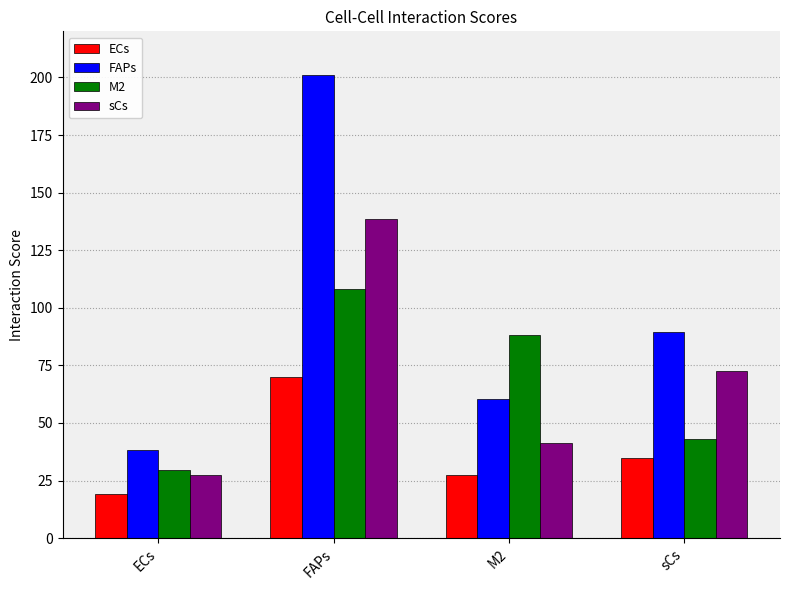

What is the difference between the maximum and second lowest values in the sCs series?

97.0